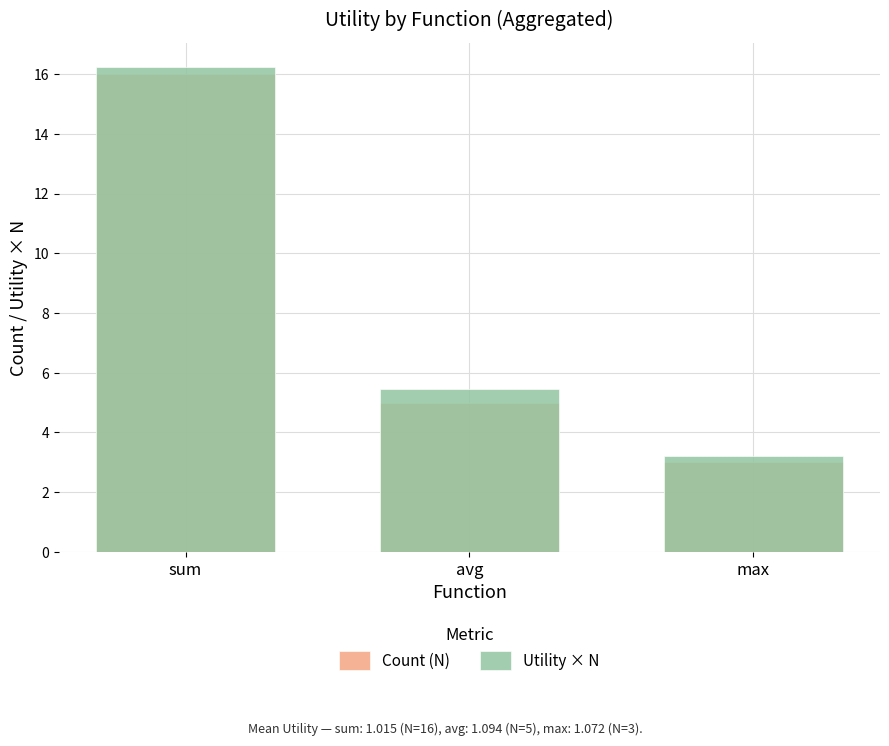

What is the label of the 3rd bar from the right?

sum